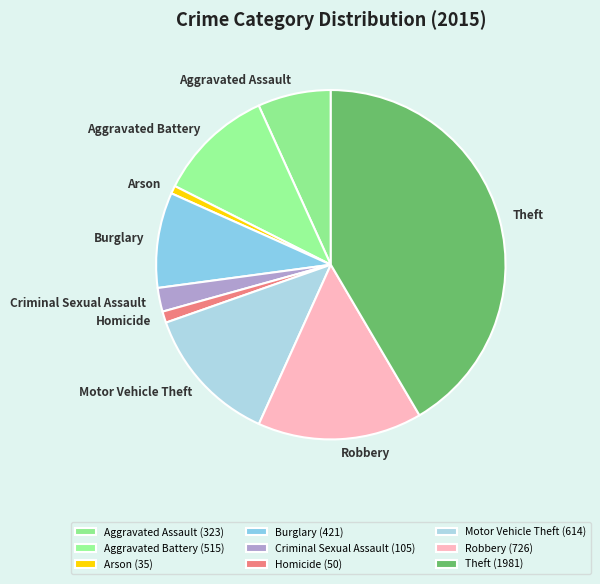

How many slices are in this pie chart?

9